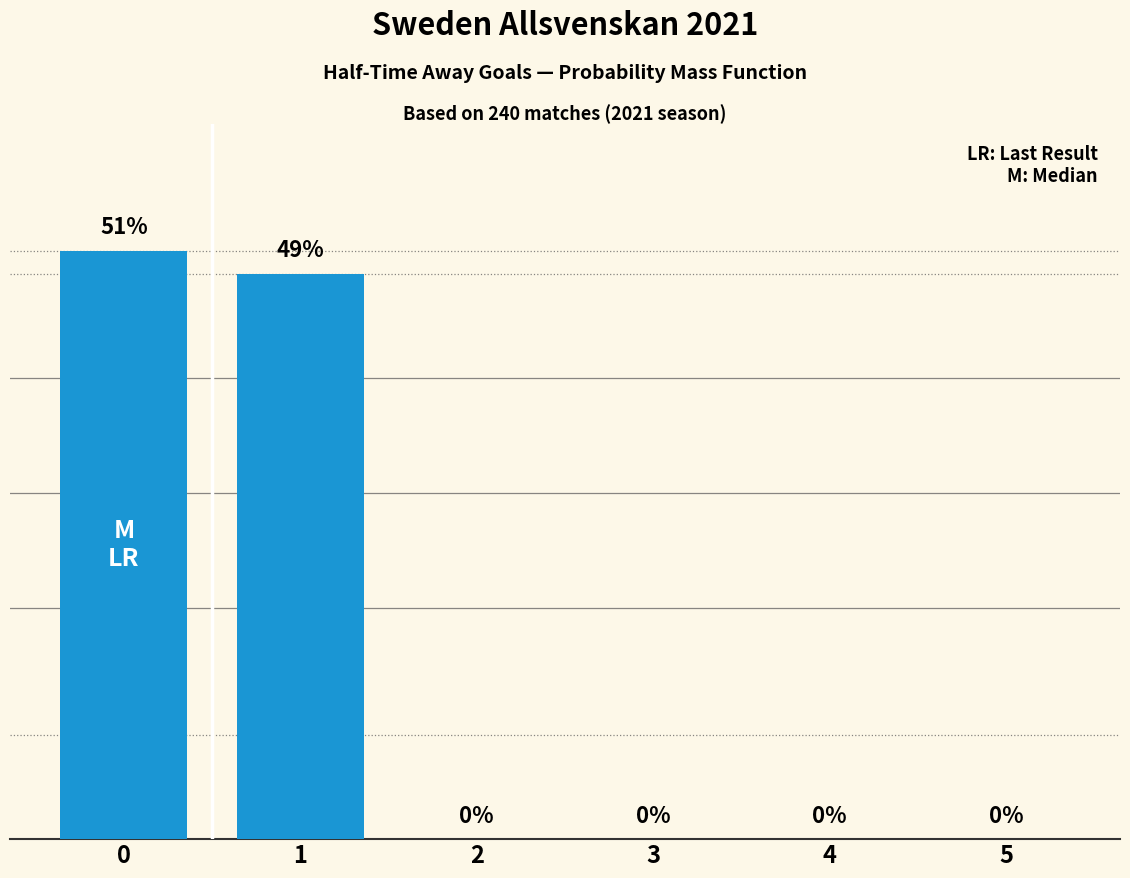

How many data points are above 0?

2